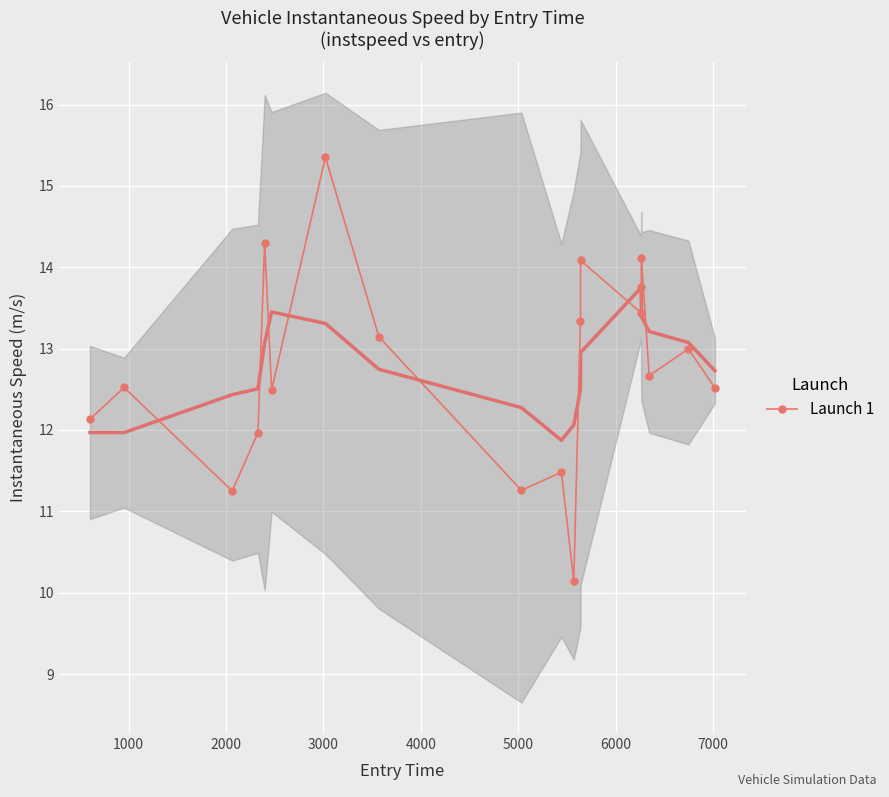

What is the value of the Launch 1 point at the 4th from the left?

12.0